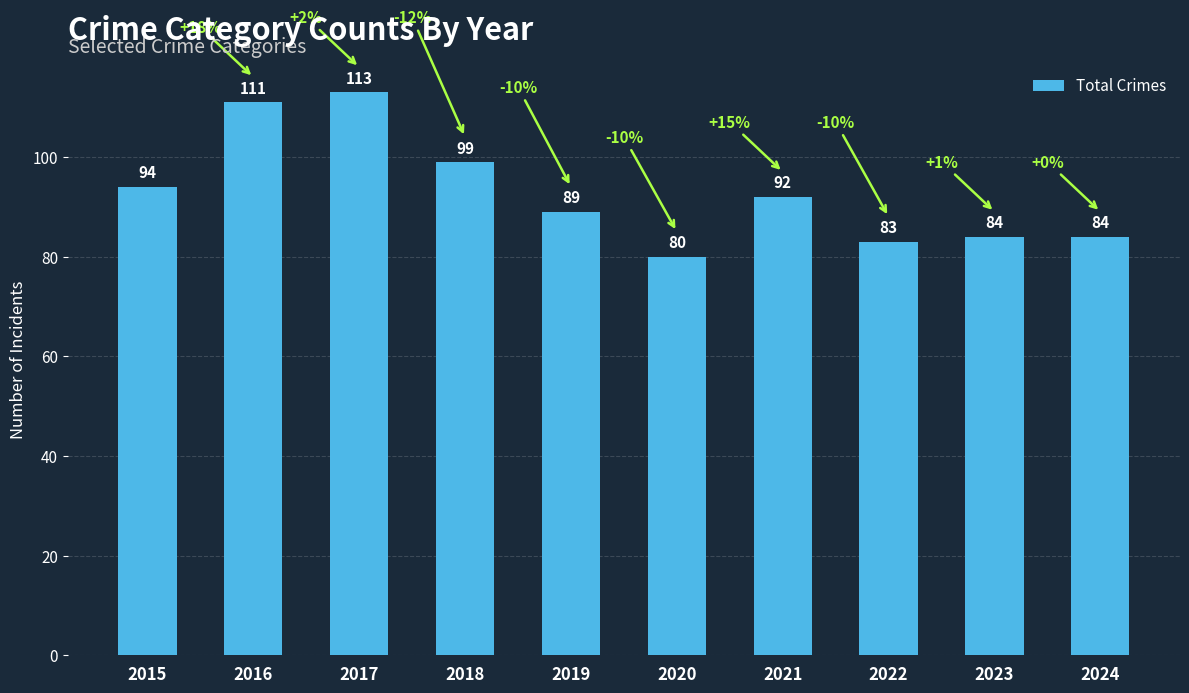

Where does the data first go above 92?

2015